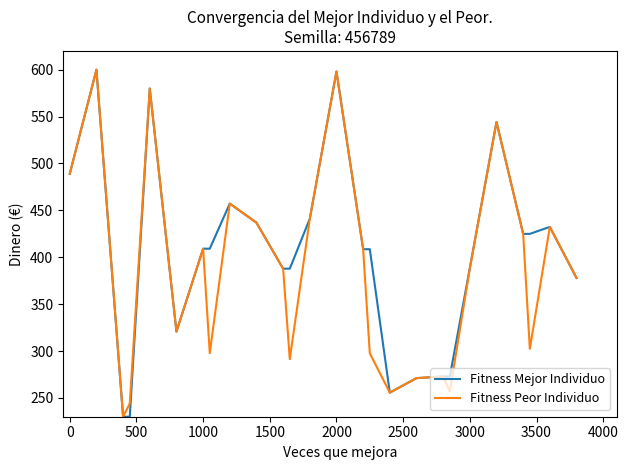

Which series has the largest total across all categories?

Fitness Mejor Individuo